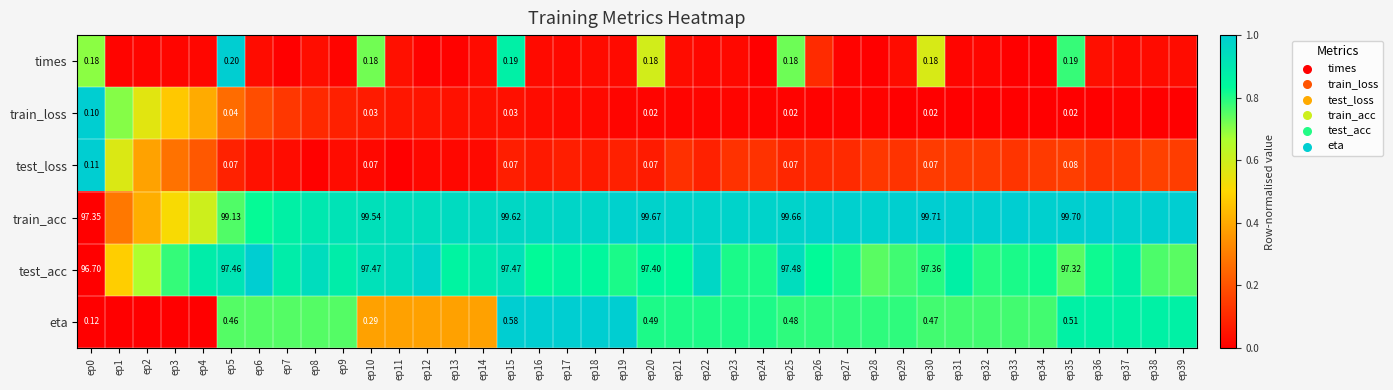

Read the eta value at ep32.

0.8